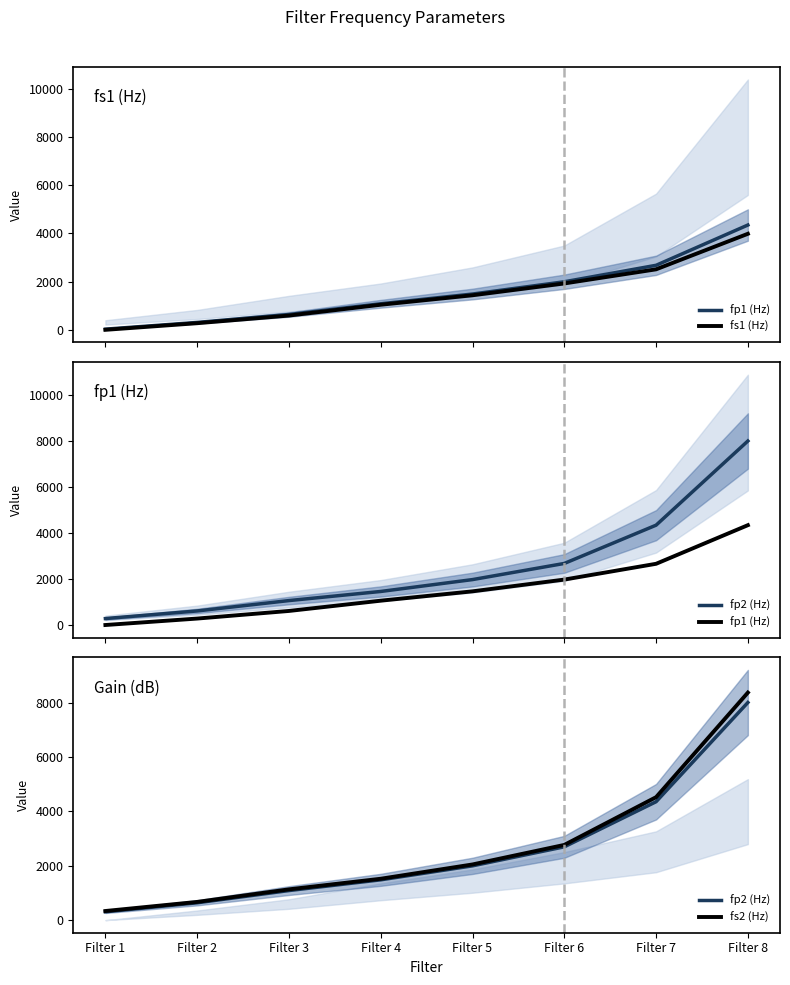

The fp1 (Hz) series shows 1075.0 at Filter 4. True or false?

True